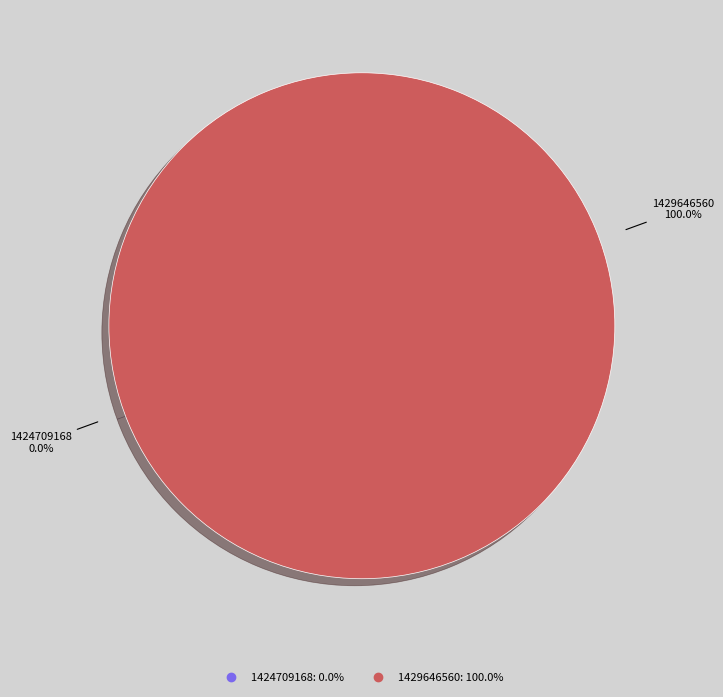

How many segments does this pie chart have?

2